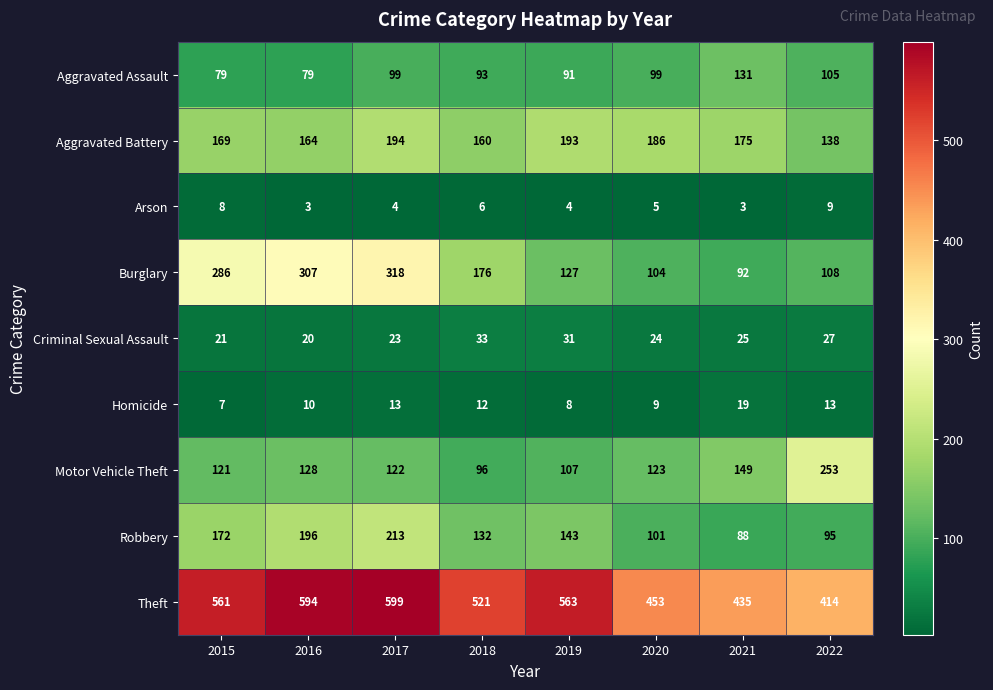

What is the difference between the highest and lowest values at 2016?

591